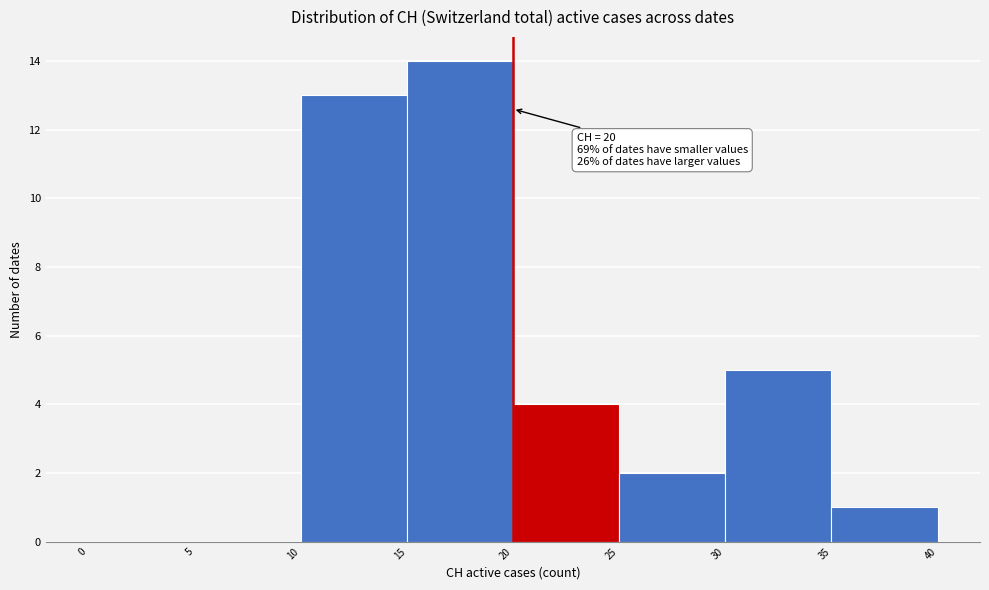

Which range on the x-axis has the tallest bar?

15 to 20